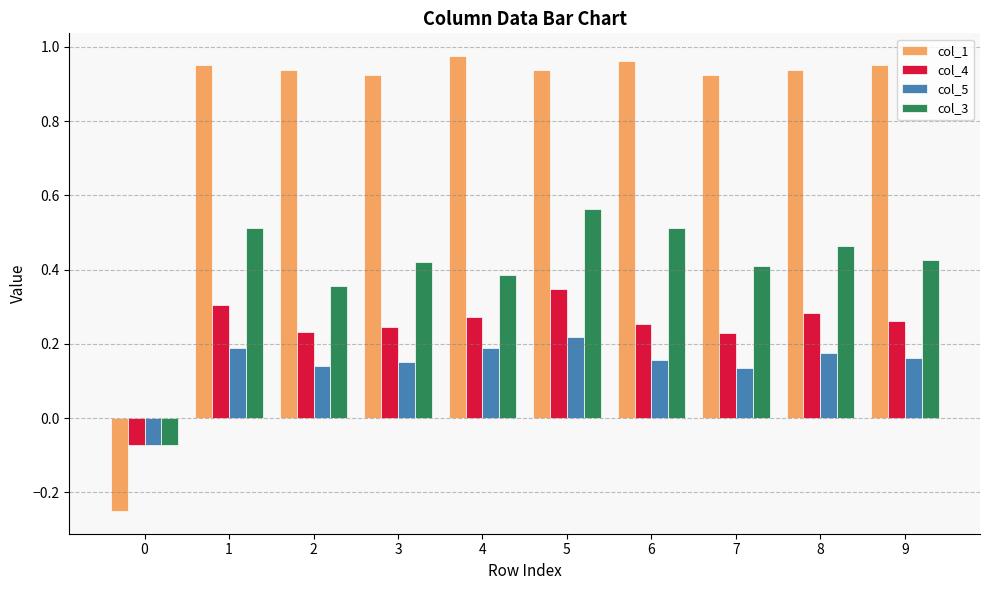

How many negative values does the col_4 series have?

1